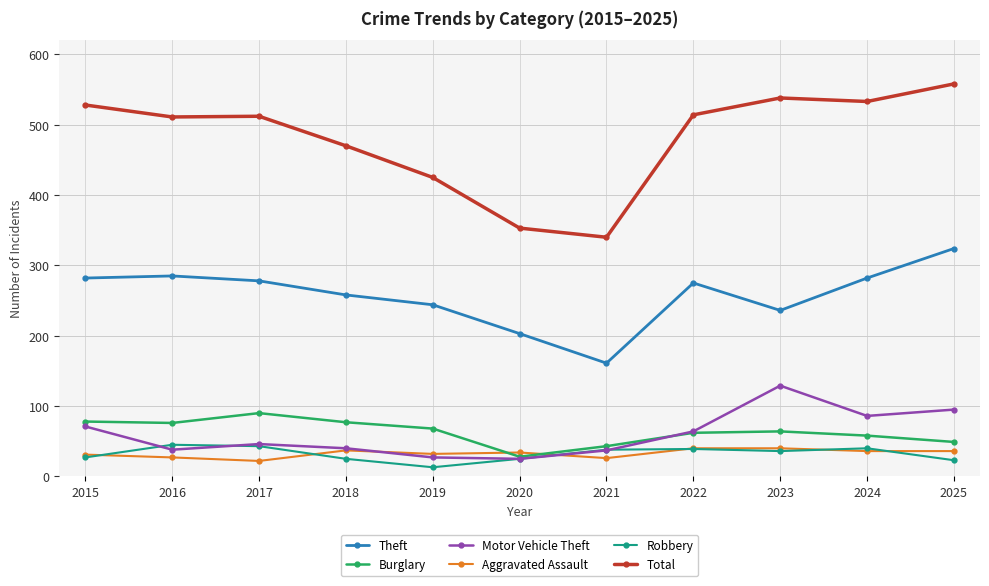

What is the approximate value of Total at 2025, to the nearest 5?

560